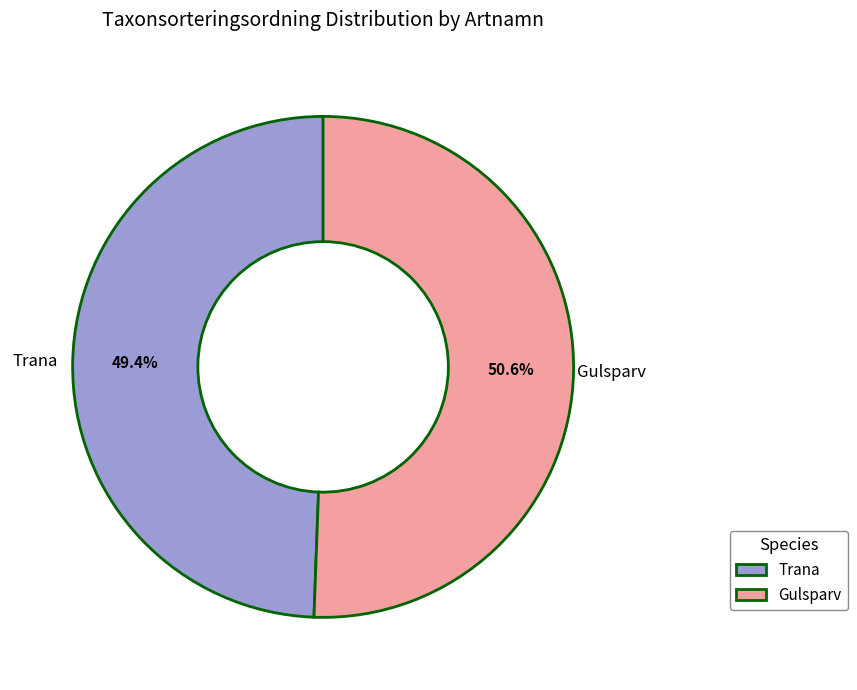

Does any single category account for the majority?

Yes